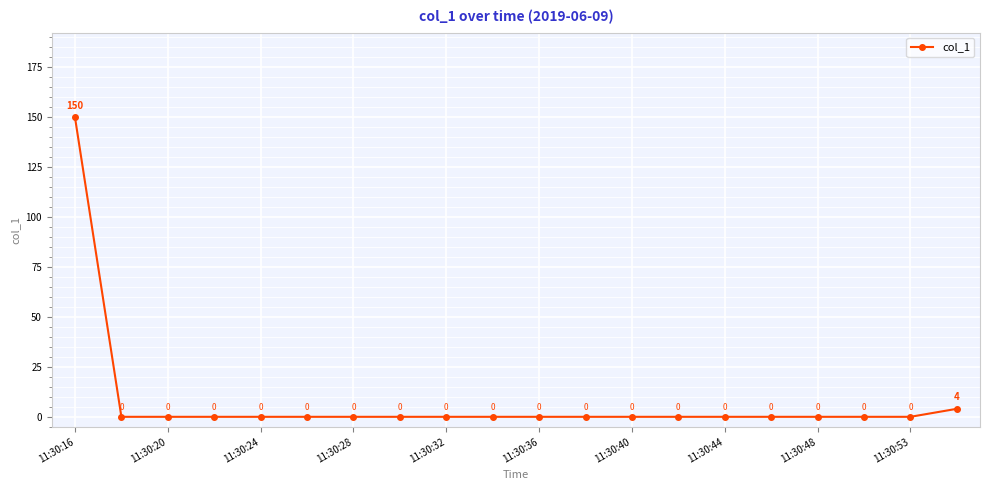

True or false: there are more than 1 points higher than both neighbors.

False